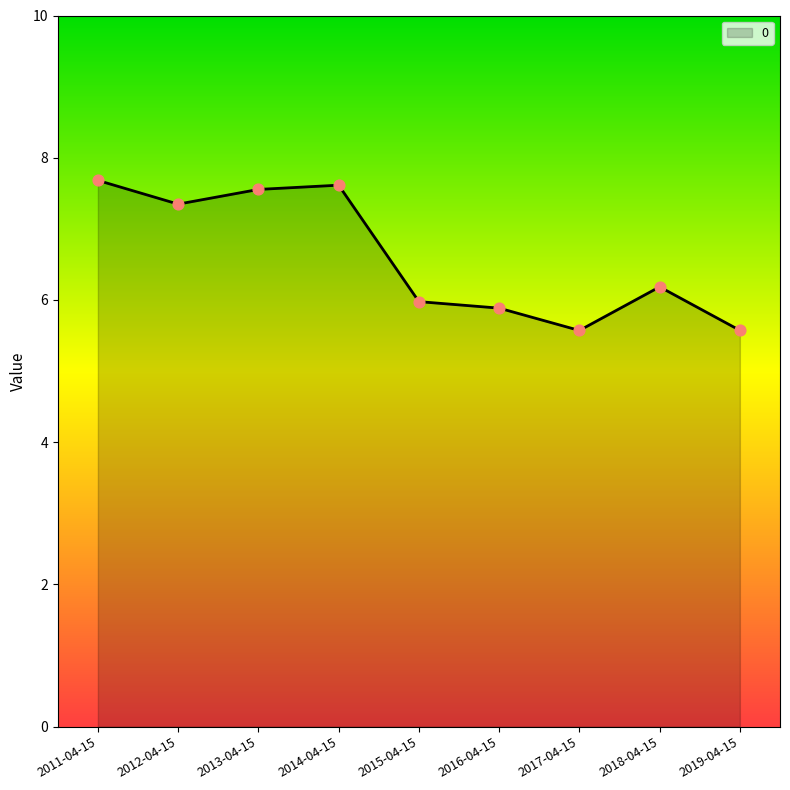

What is the change in value from 2016-04-15 to 2019-04-15?

-0.3